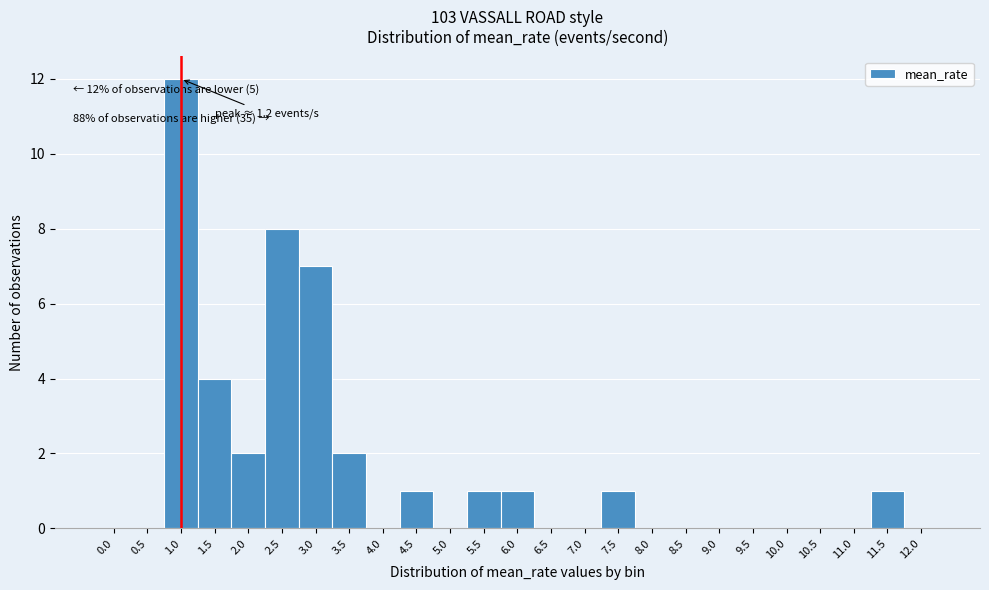

Reading right to left, what are all the values shown in this chart?

12.0=0	11.5=1	11.0=0	10.5=0	10.0=0	9.5=0	9.0=0	8.5=0	8.0=0	7.5=1	7.0=0	6.5=0	6.0=1	5.5=1	5.0=0	4.5=1	4.0=0	3.5=2	3.0=7	2.5=8	2.0=2	1.5=4	1.0=12	0.5=0	0.0=0